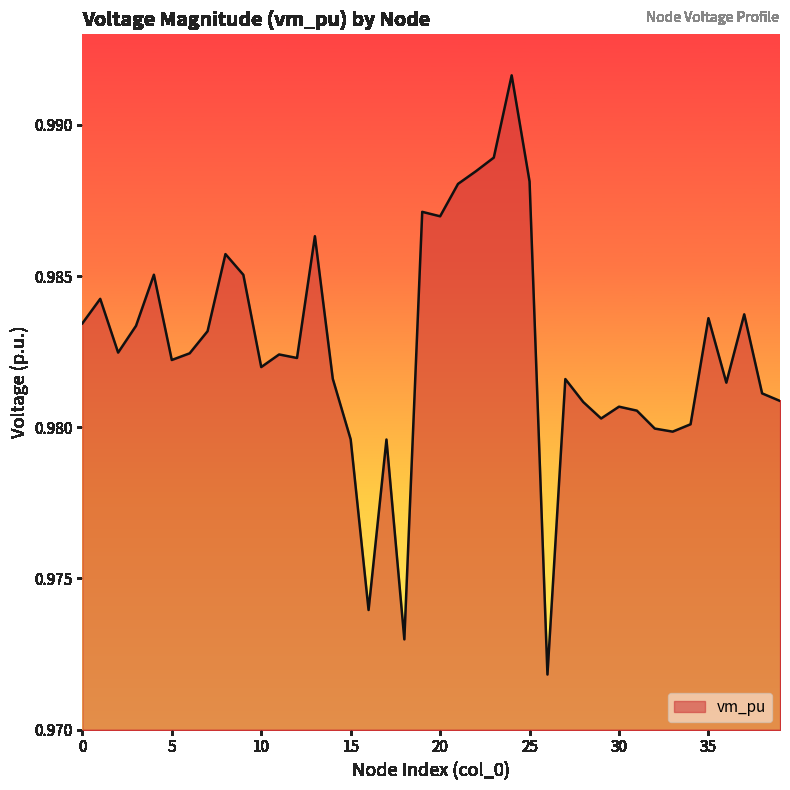

What is the value of the 9th point from the left?

1.0